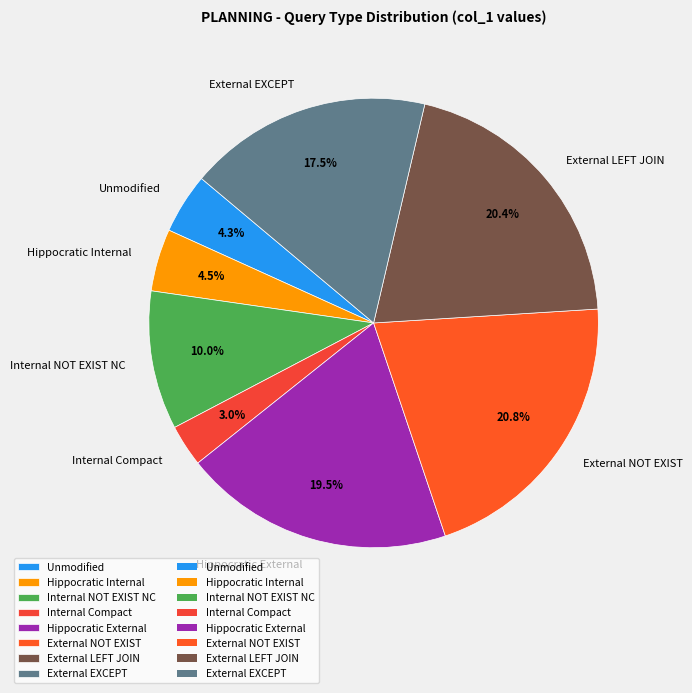

Count the number of slices in the pie.

8